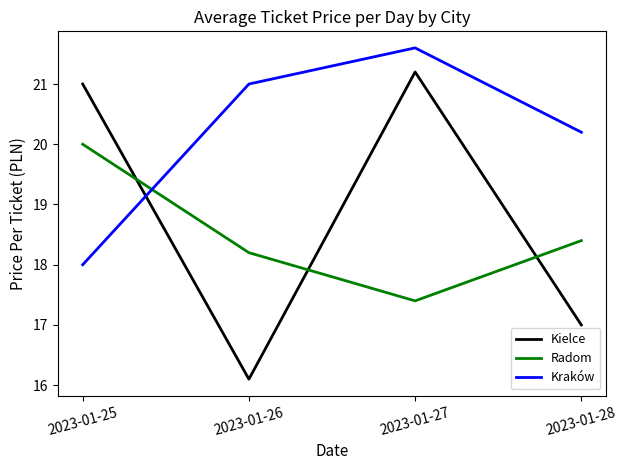

What is the approximate value of Kraków at 2023-01-28?

20.2